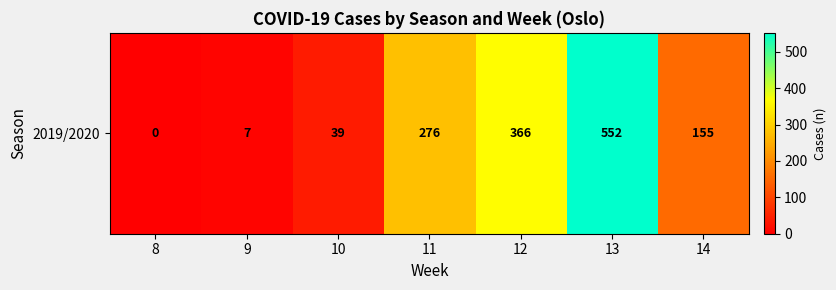

What is the difference between the maximum and minimum values?

552